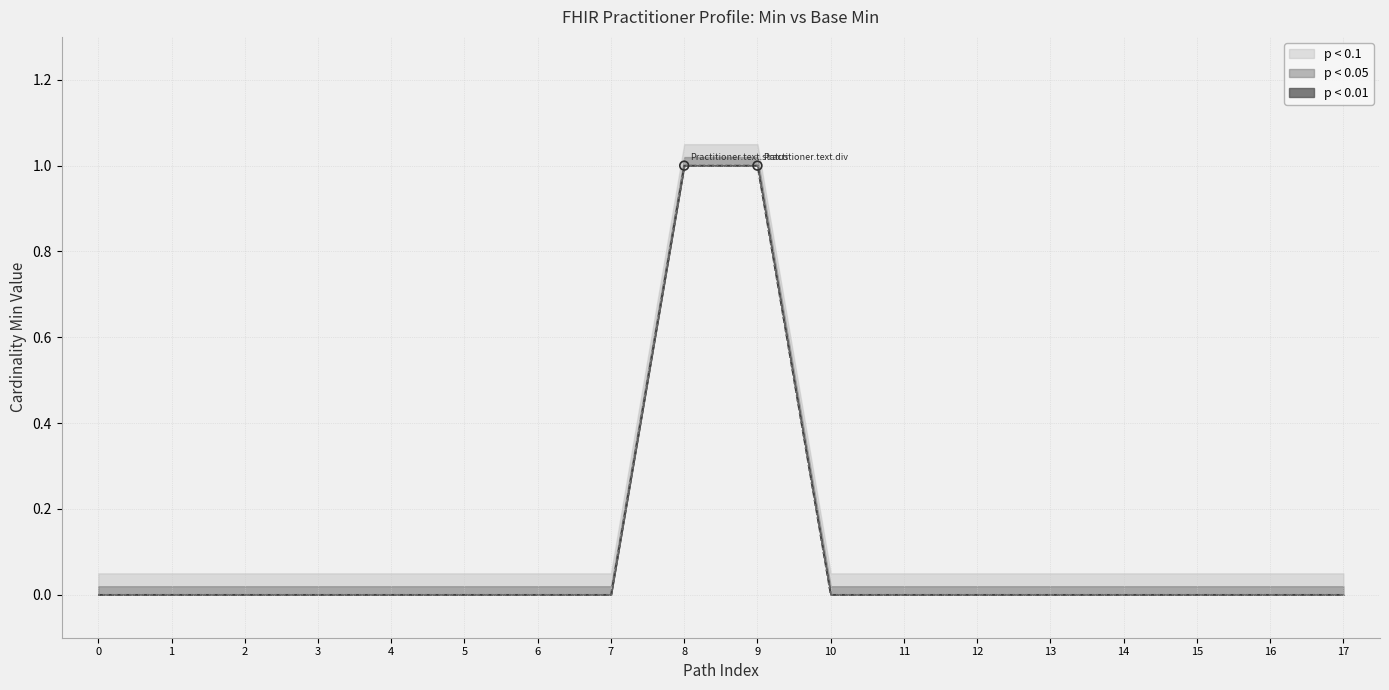

At how many categories does at least one series exceed 0?

2